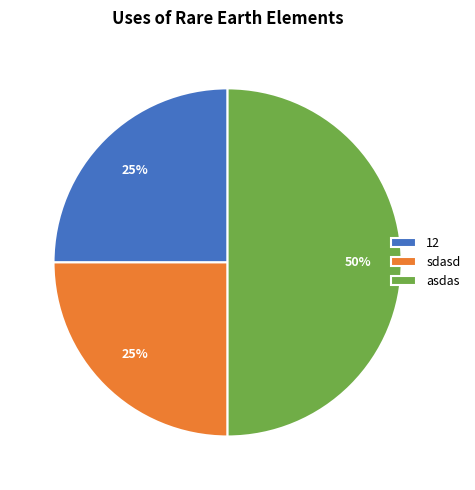

How many slices are in this pie chart?

3